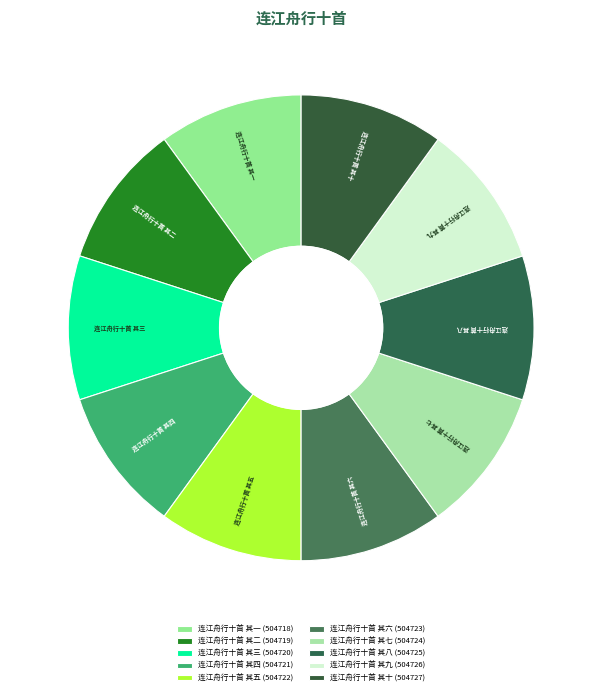

Is there any slice that represents more than half of the pie?

No